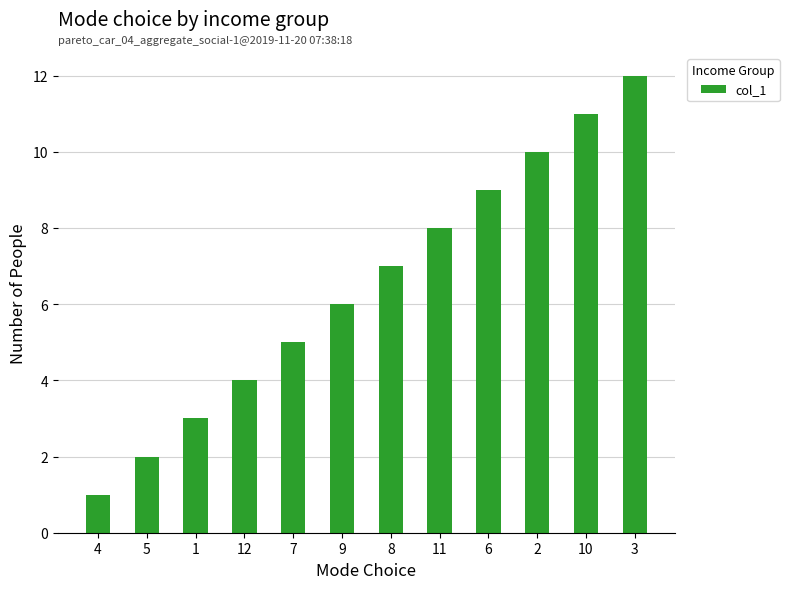

The value at 2 is 10. True or false?

True